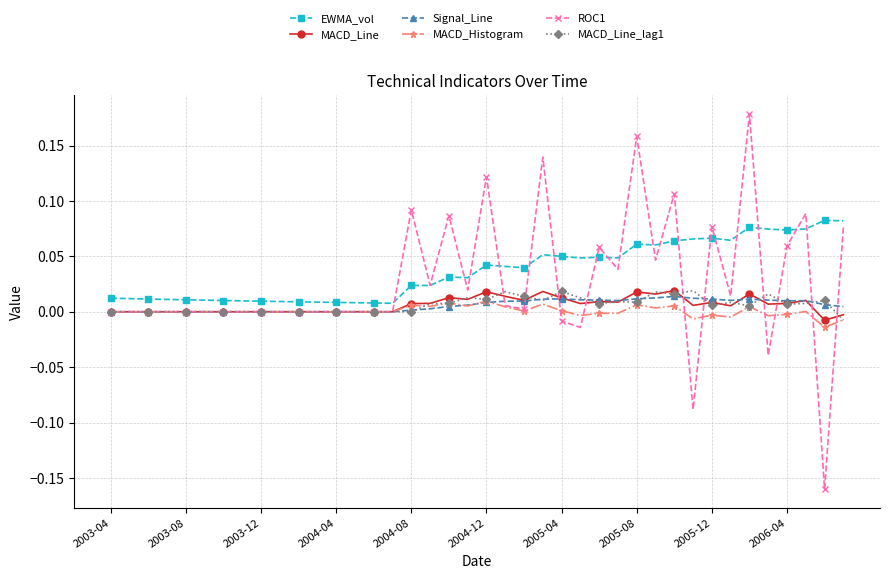

True or false: MACD_Line_lag1 has more than 0 interior local peaks.

True